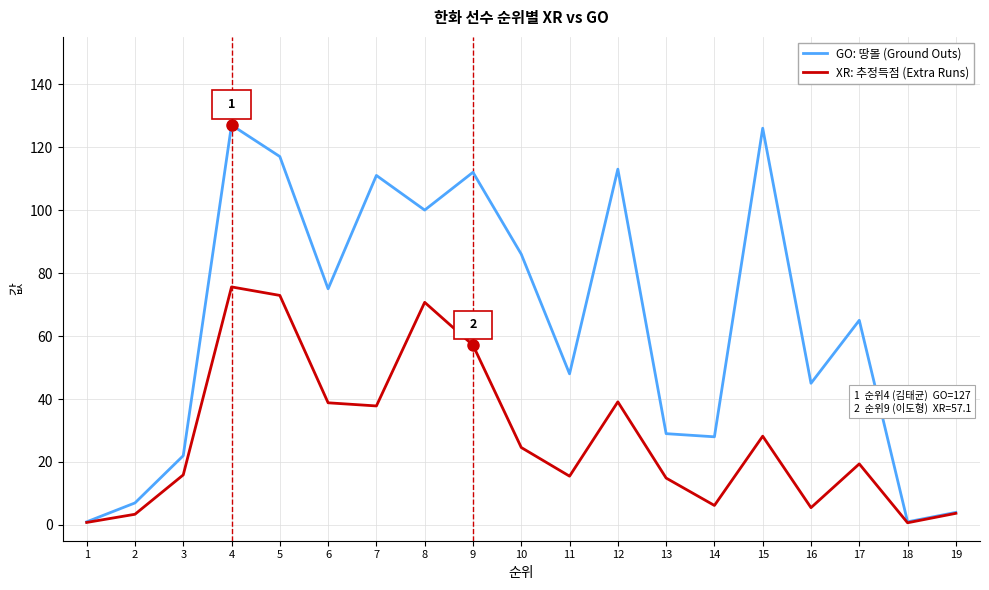

Which series has the largest range (max minus min)?

GO: 땅볼 (Ground Outs)